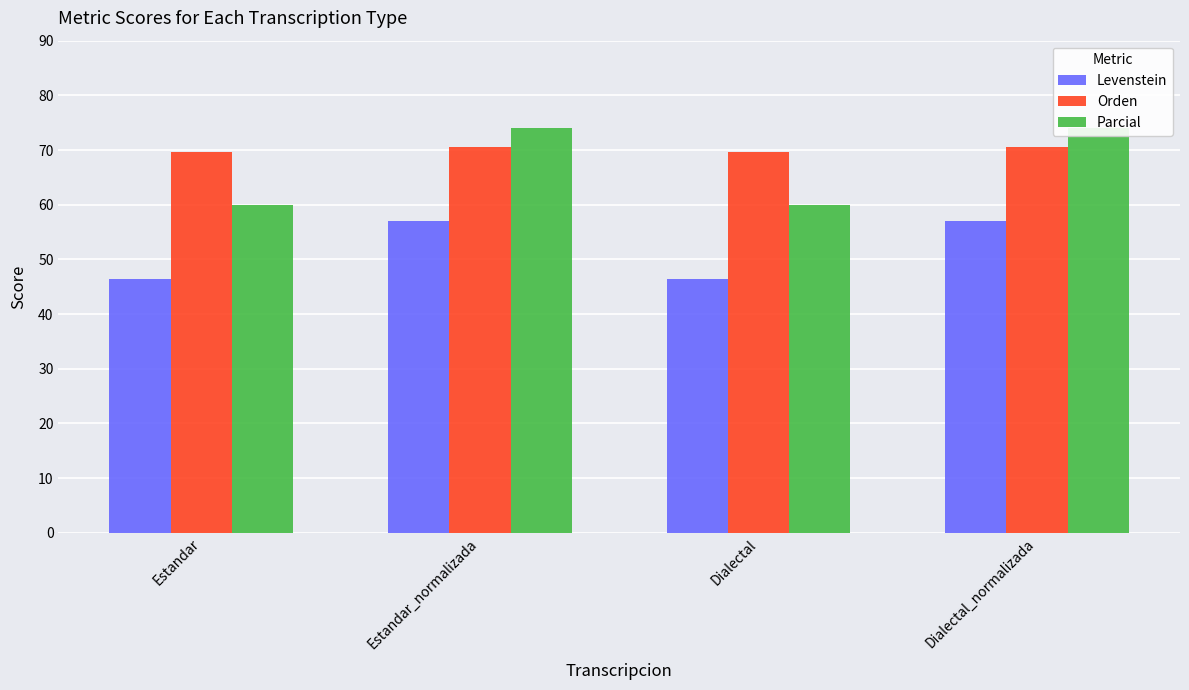

Which category has the highest value in the Parcial series?

Estandar_normalizada